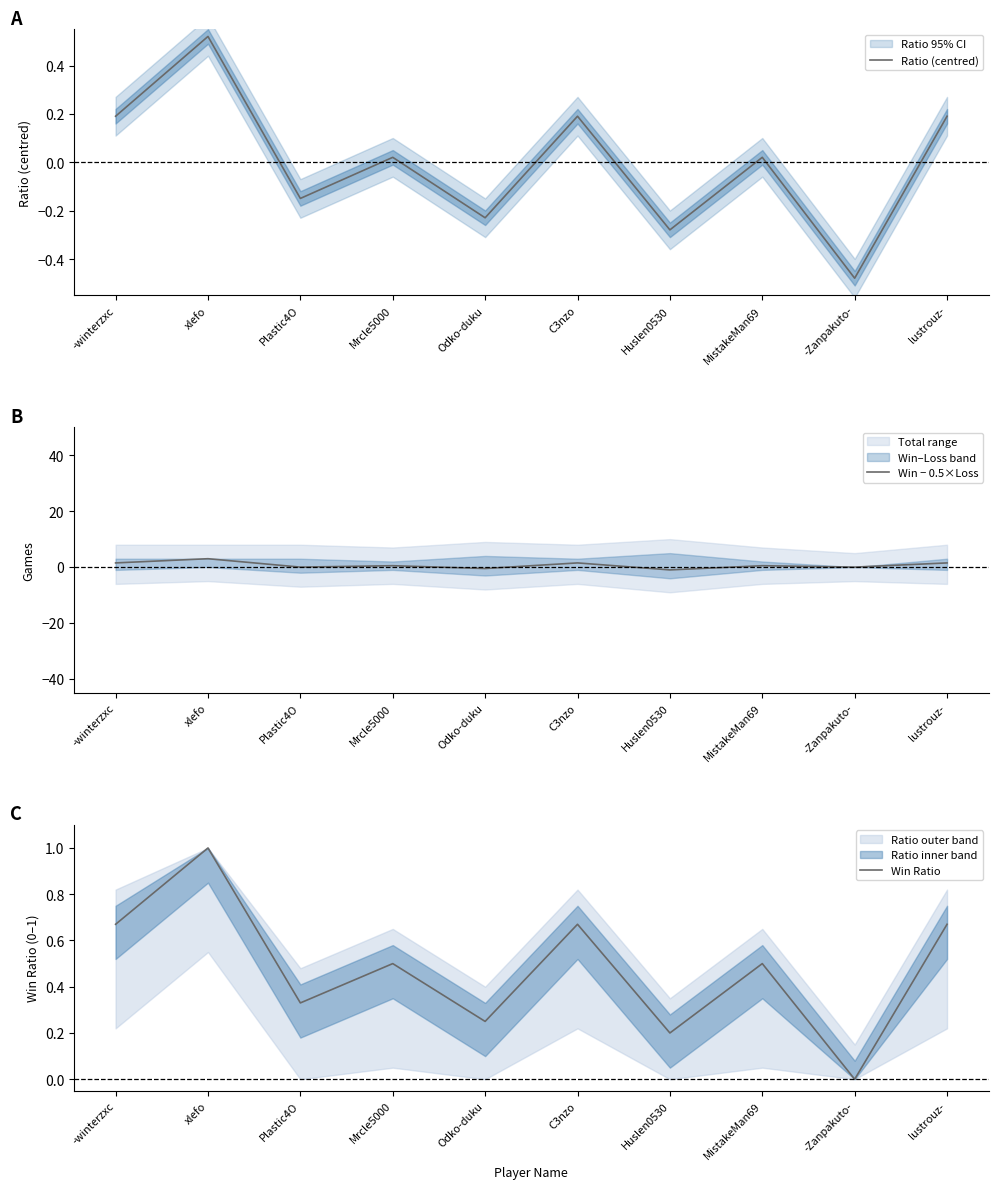

Count the number of data series in this chart.

3